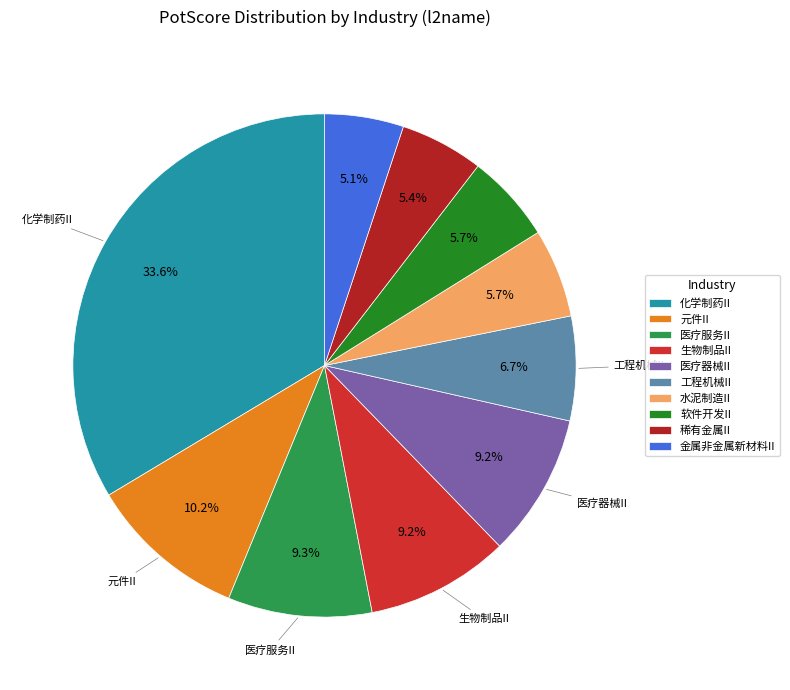

Which category has the biggest portion of the pie?

化学制药II